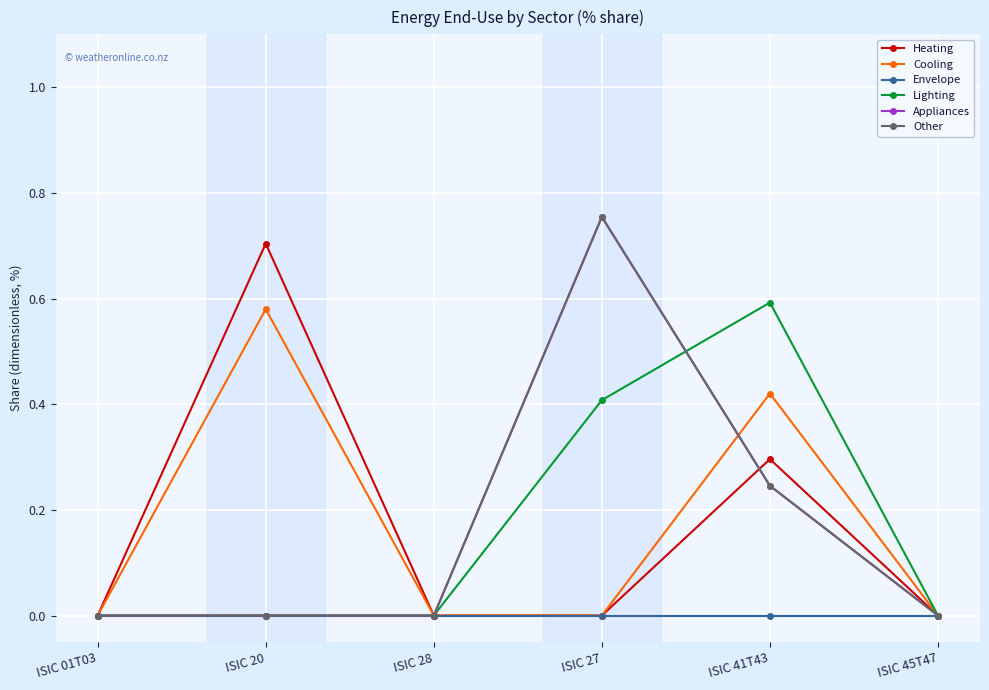

Which series changed the most between ISIC 27 and ISIC 45T47?

Appliances